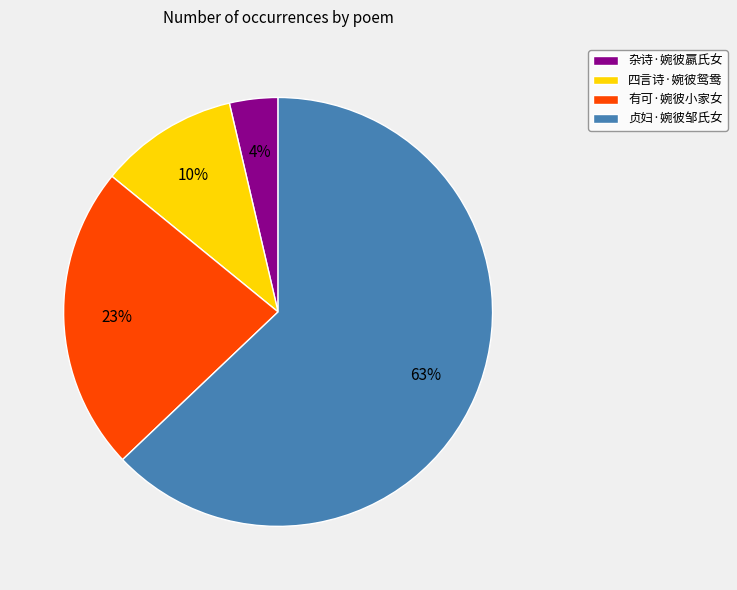

Count the number of slices in the pie.

4